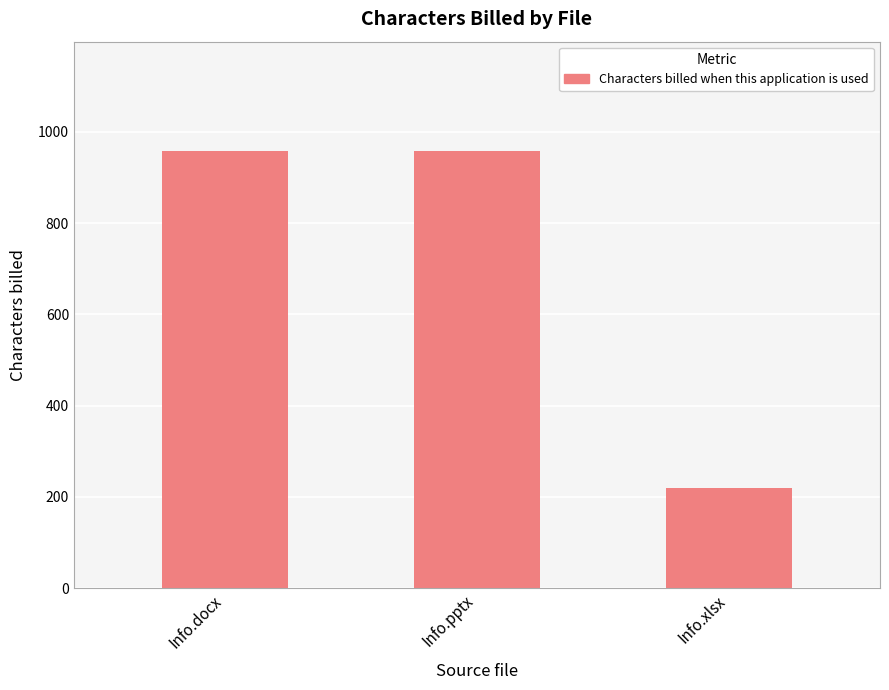

Reading right to left, list all the values displayed in this chart.

Info.xlsx=219	Info.pptx=958	Info.docx=958